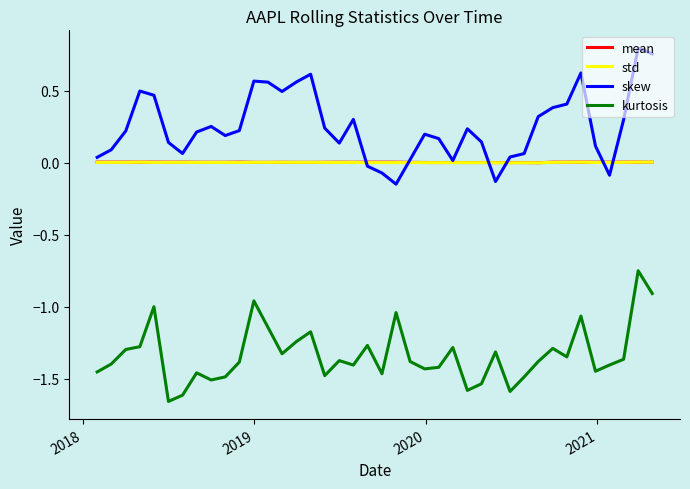

Which series has the largest total across all categories?

skew